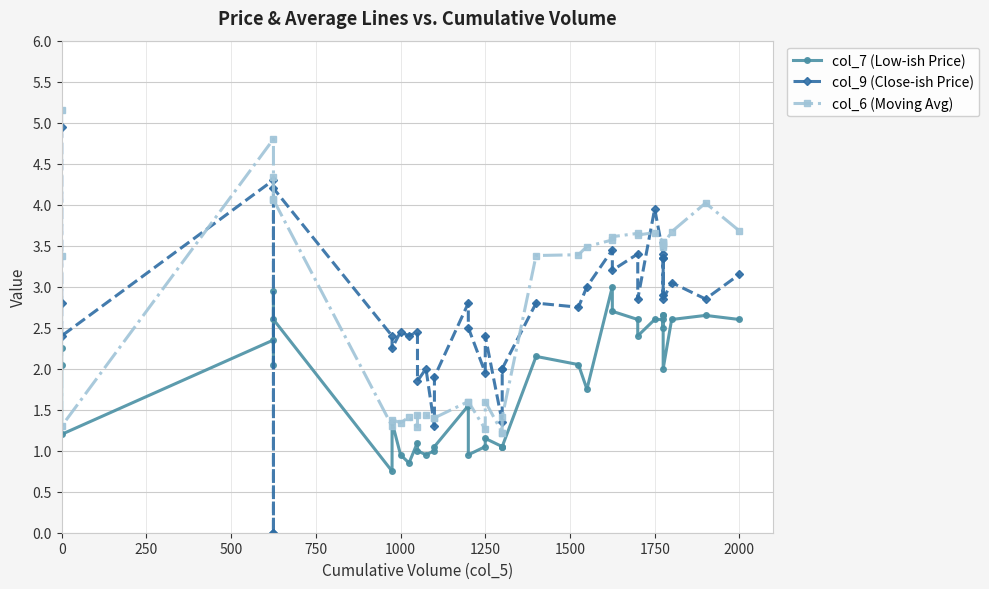

How many times do col_6 (Moving Avg) and col_9 (Close-ish Price) cross each other?

8